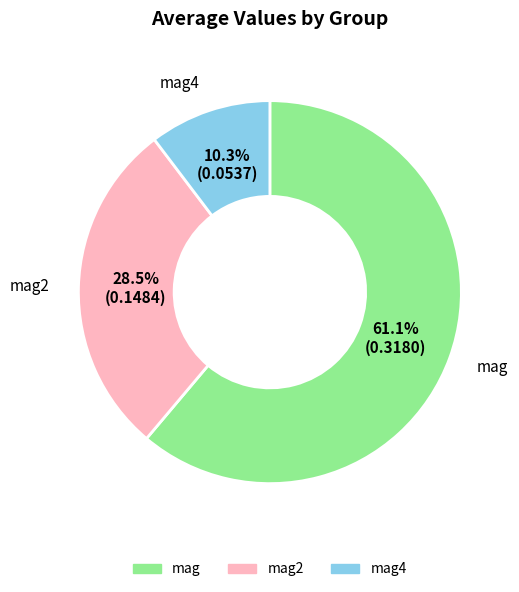

Is there any slice that represents more than half of the pie?

Yes